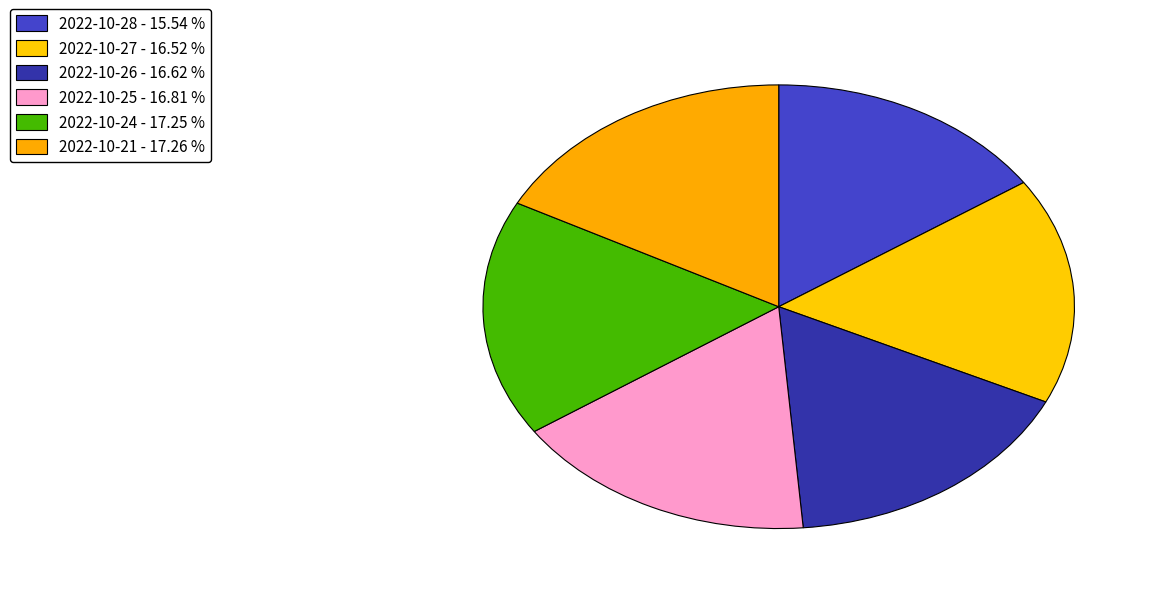

True or false: 2022-10-25 accounts for 17% of the total.

True